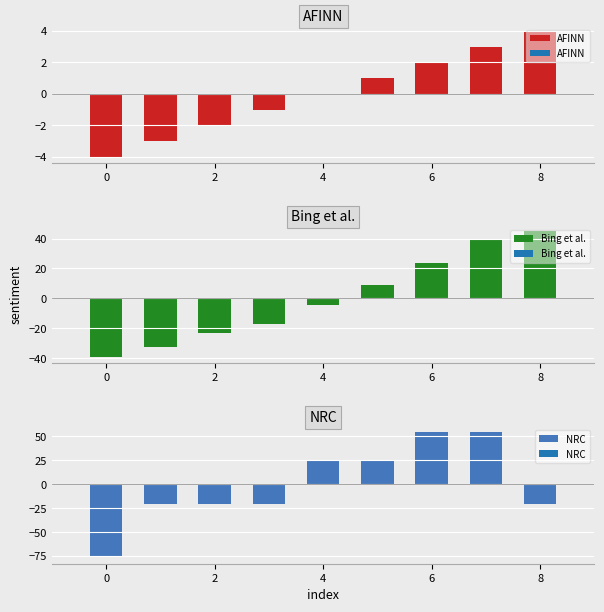

What is the sum of the Bing et al. values at 2 and 0?

-62.4